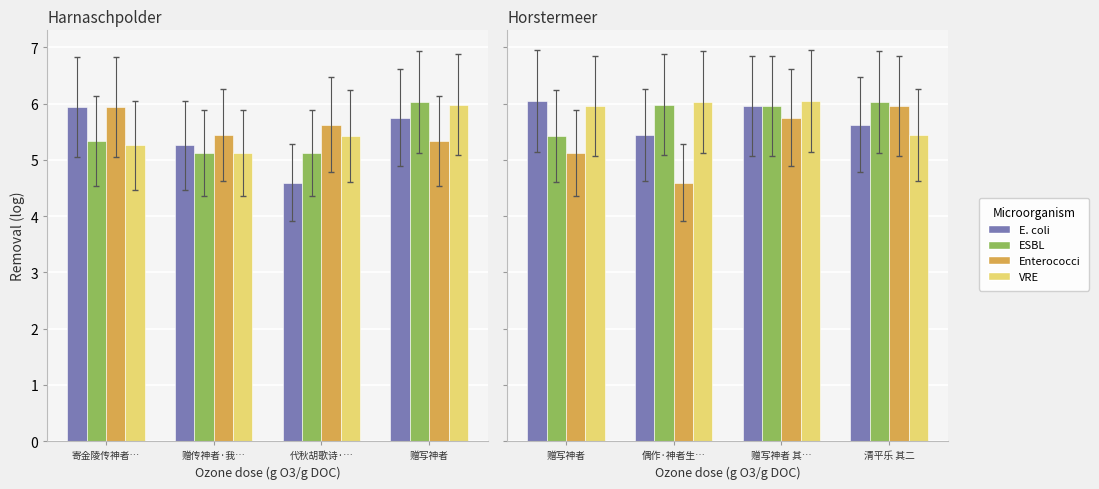

Does the chart contain stacked bars?

No